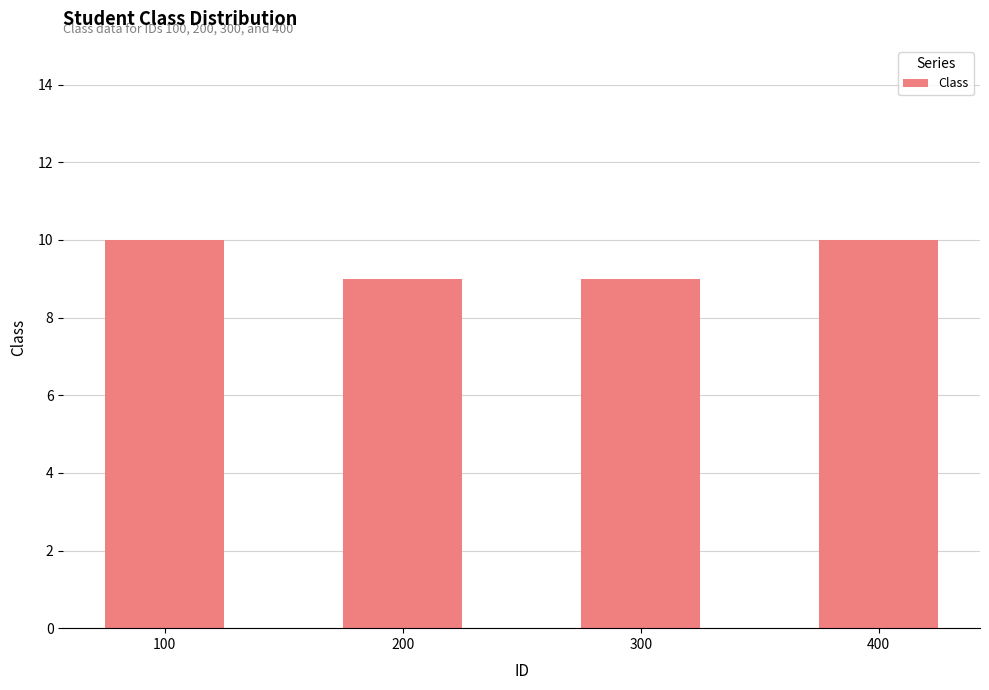

What is the maximum value shown in the chart?

10